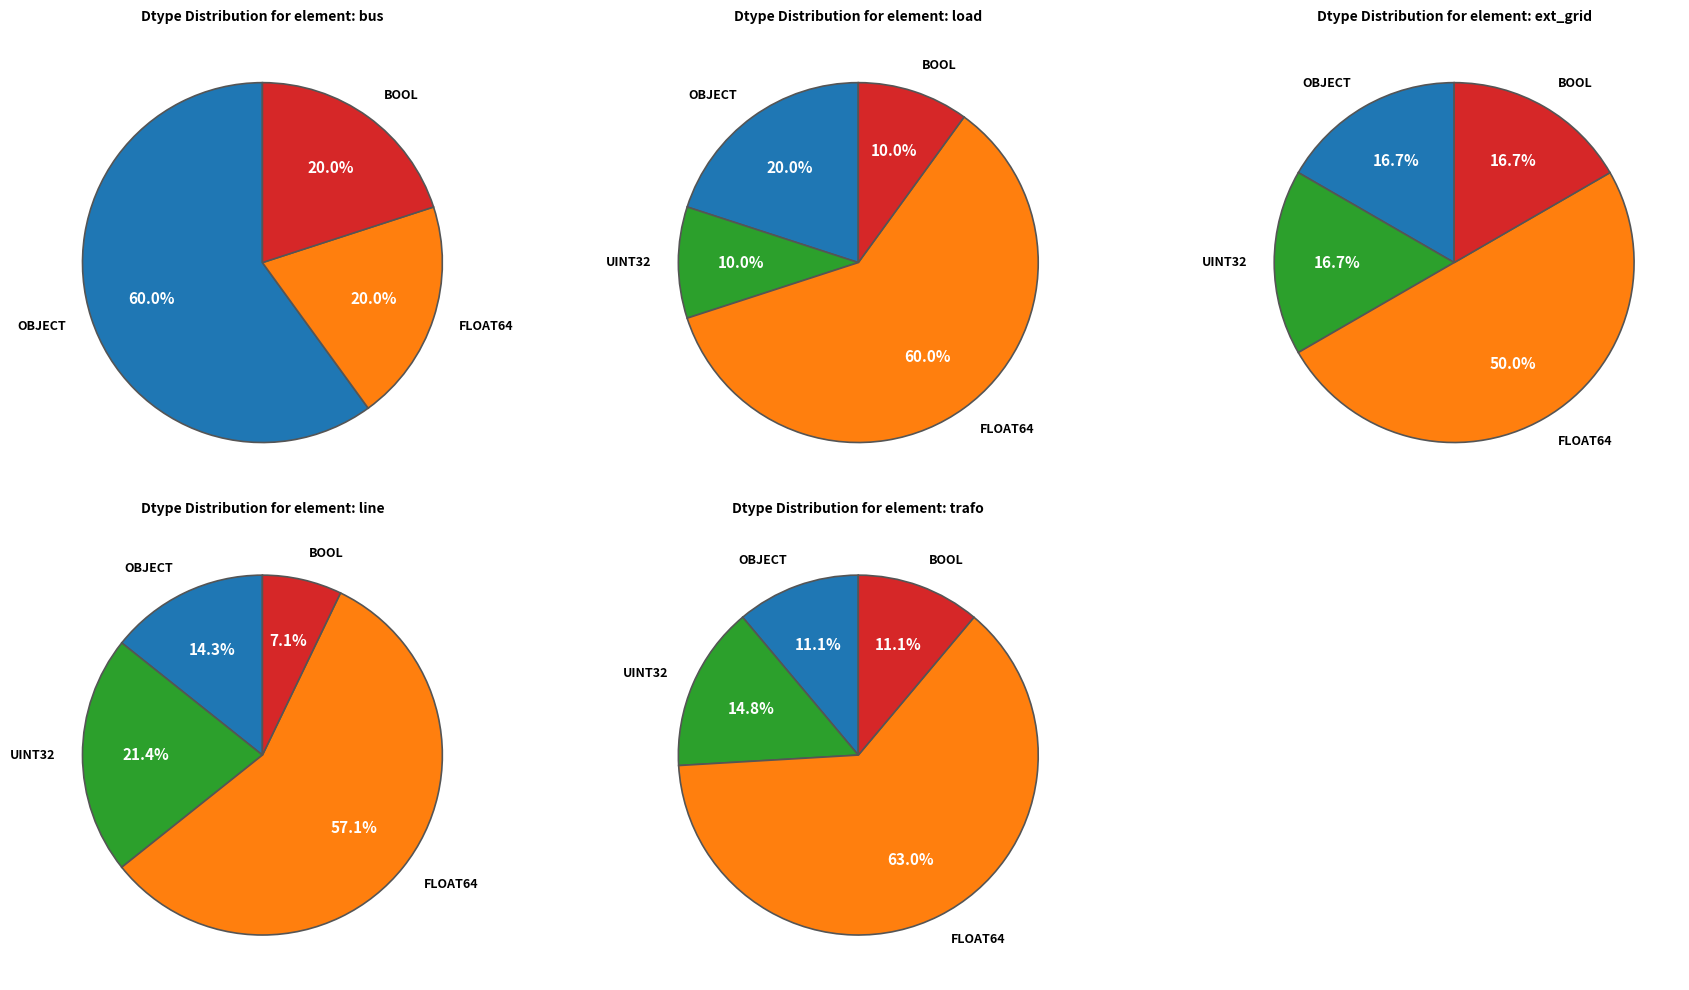

Is the sum of bus and line greater than half?

No